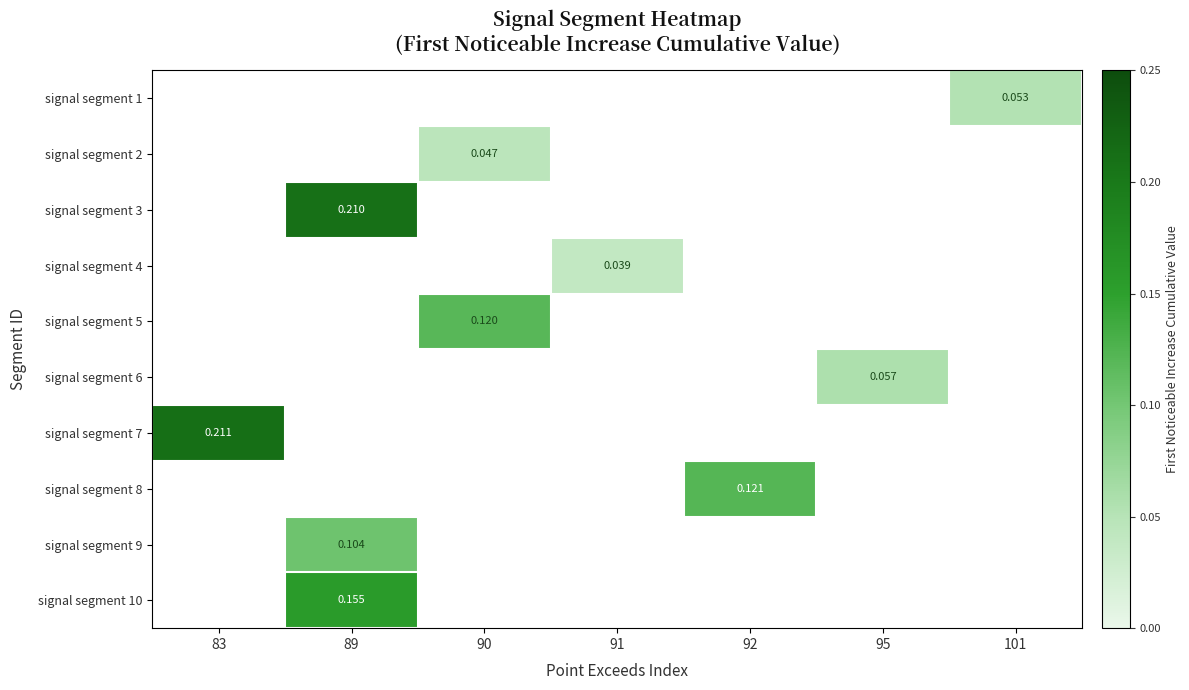

How many series are shown in this chart?

10